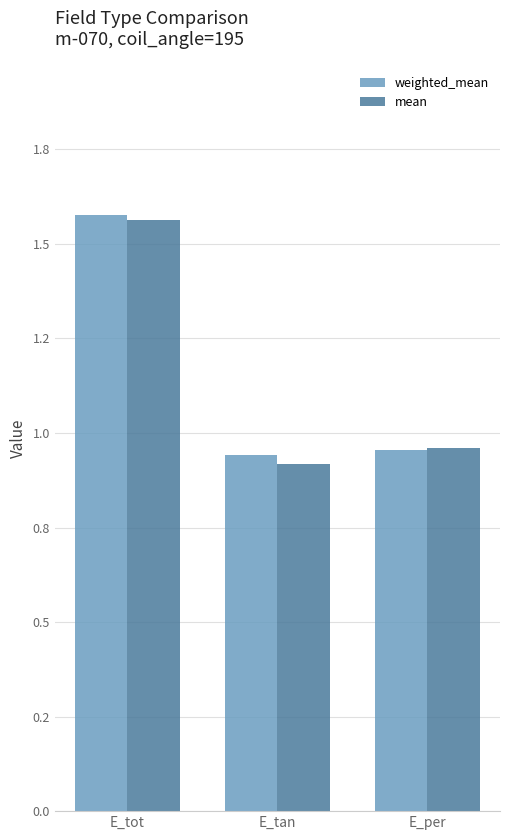

Are the bars grouped side by side (vs. stacked)?

Yes